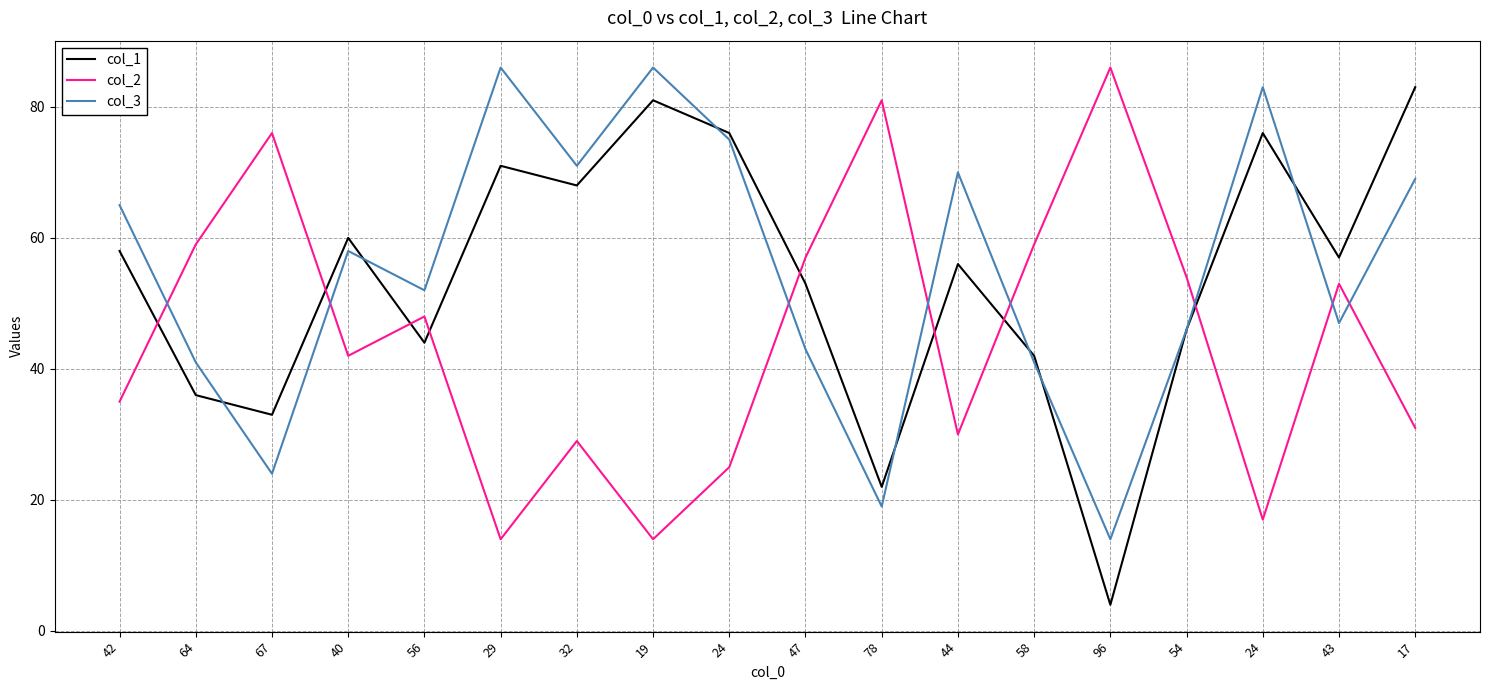

Is the value of col_1 at 29 greater than the value of col_2 at 24?

Yes